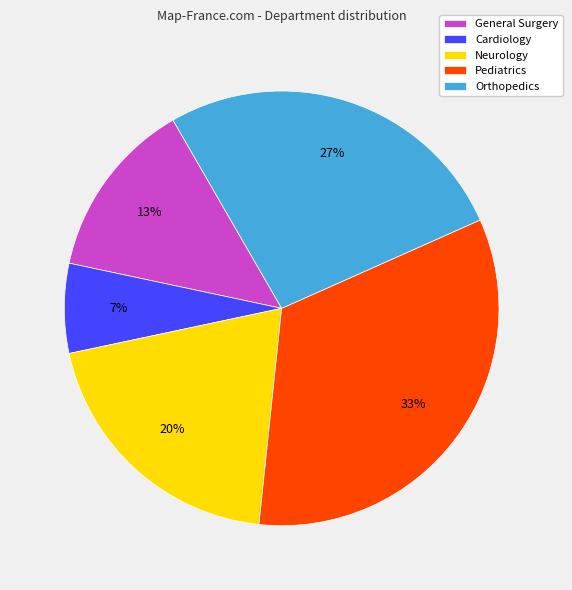

Does any single category account for the majority?

No